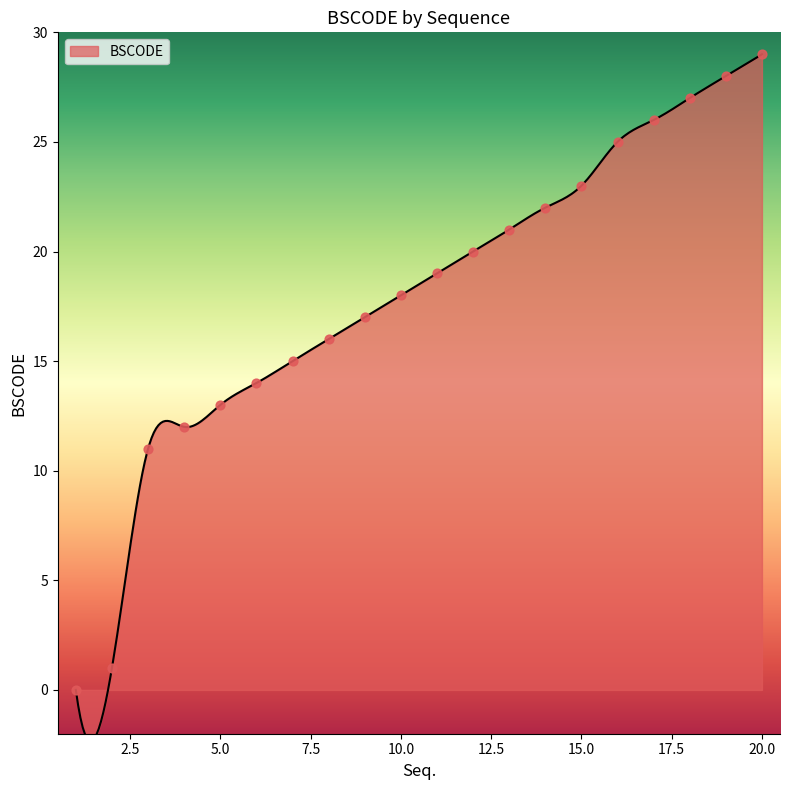

Between 17 and 9, which is larger?

17